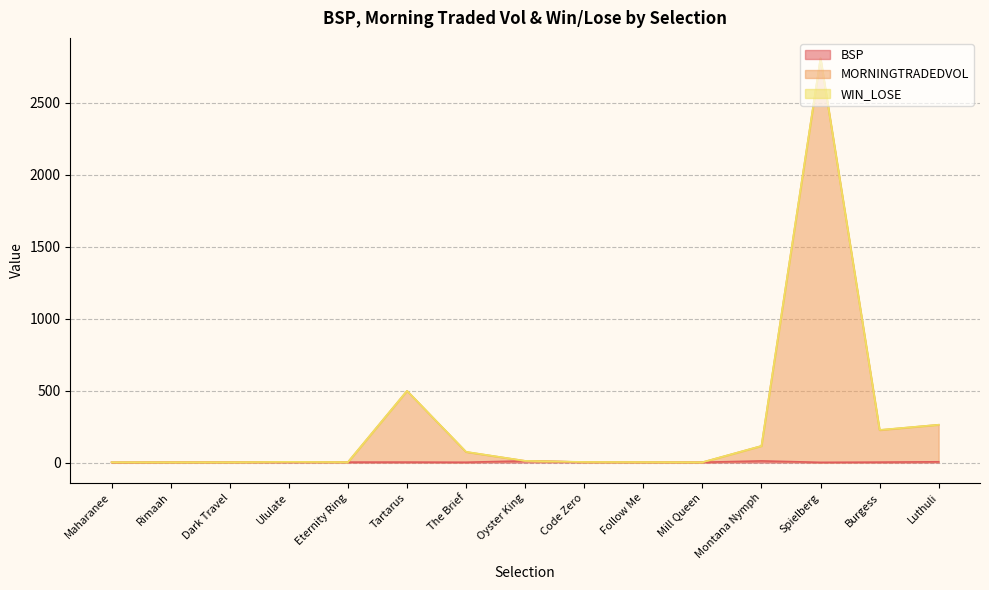

What value does the MORNINGTRADEDVOL series have at Luthuli?

262.5